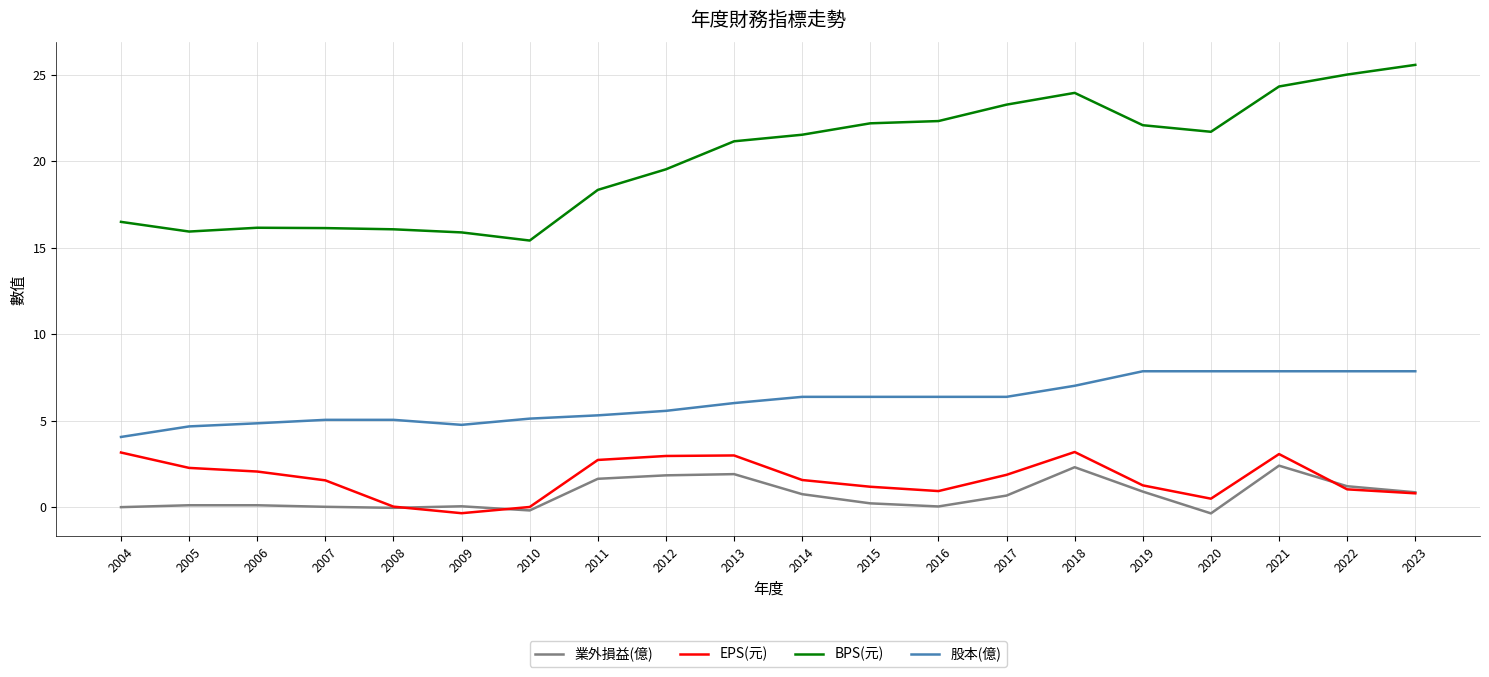

Which series has the largest range (max minus min)?

BPS(元)